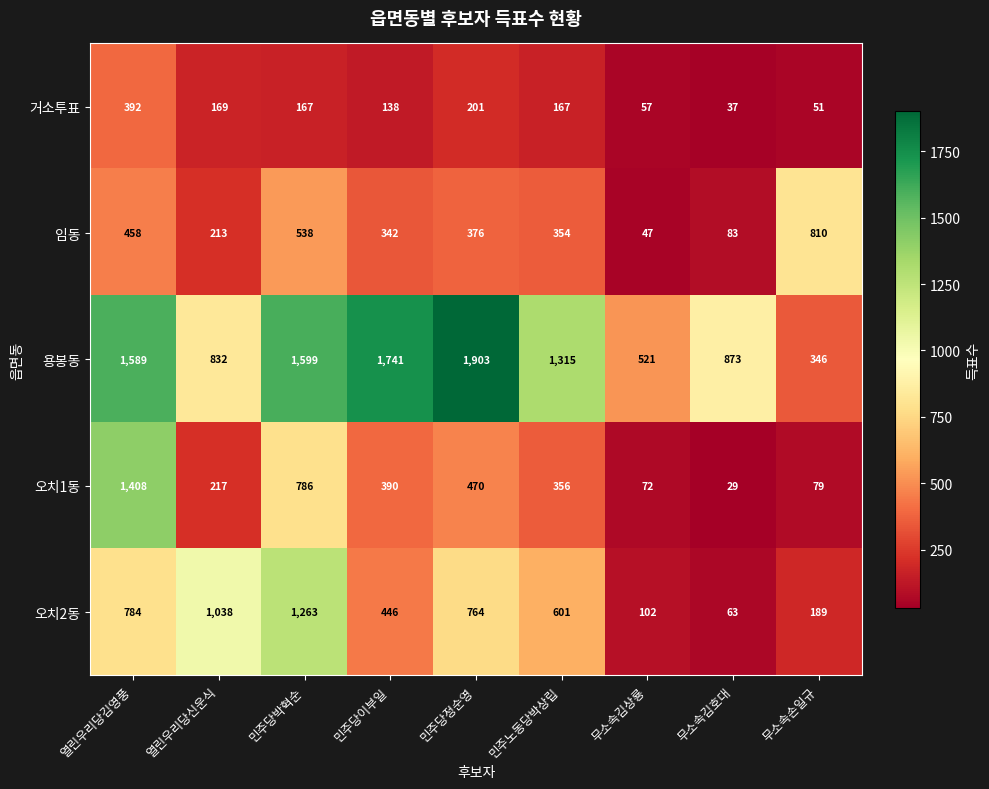

Between 민주당이부일 and 민주당정순영, which series saw the biggest shift?

오치2동